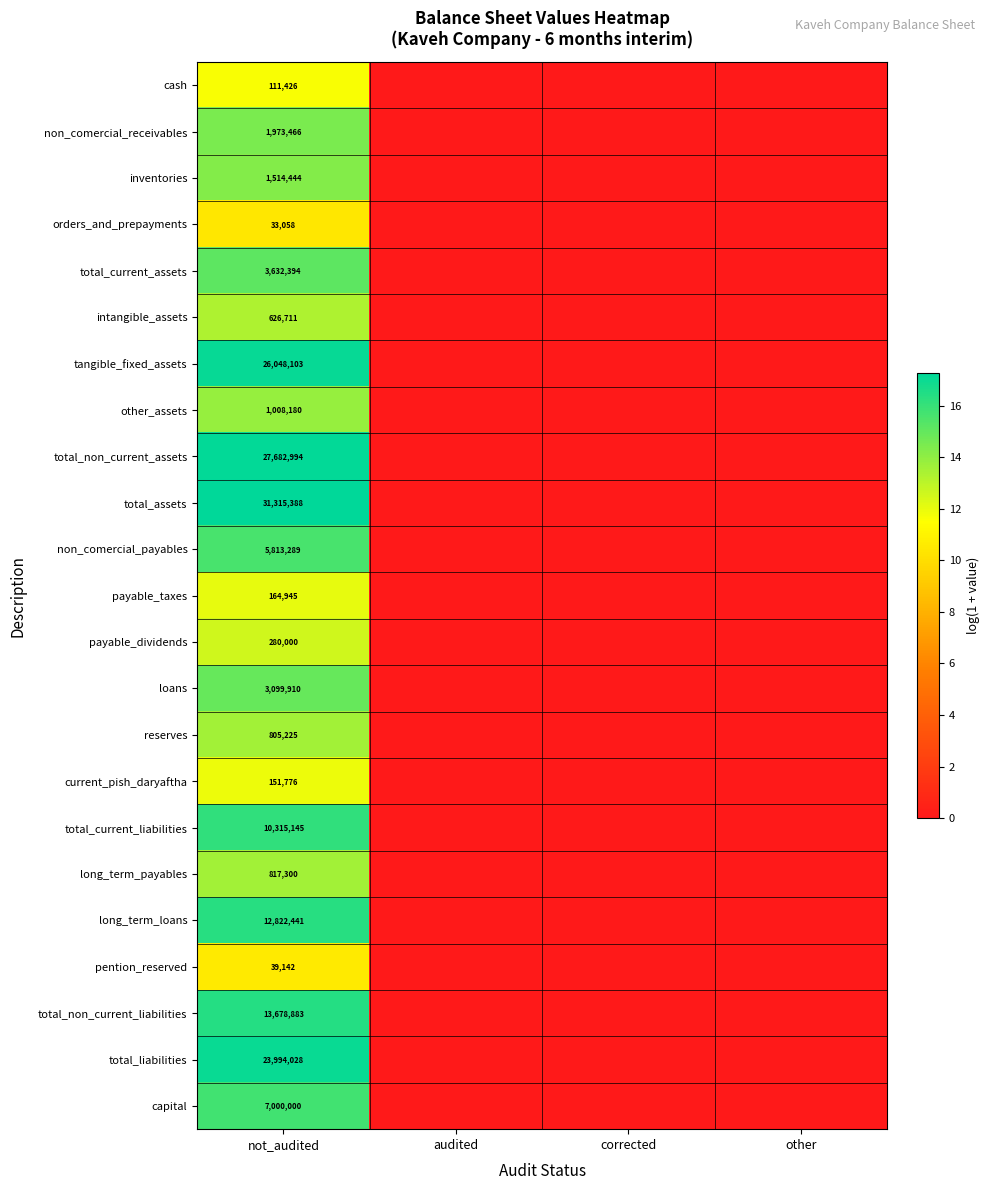

What is the difference between the highest and lowest values at not_audited?

31282330